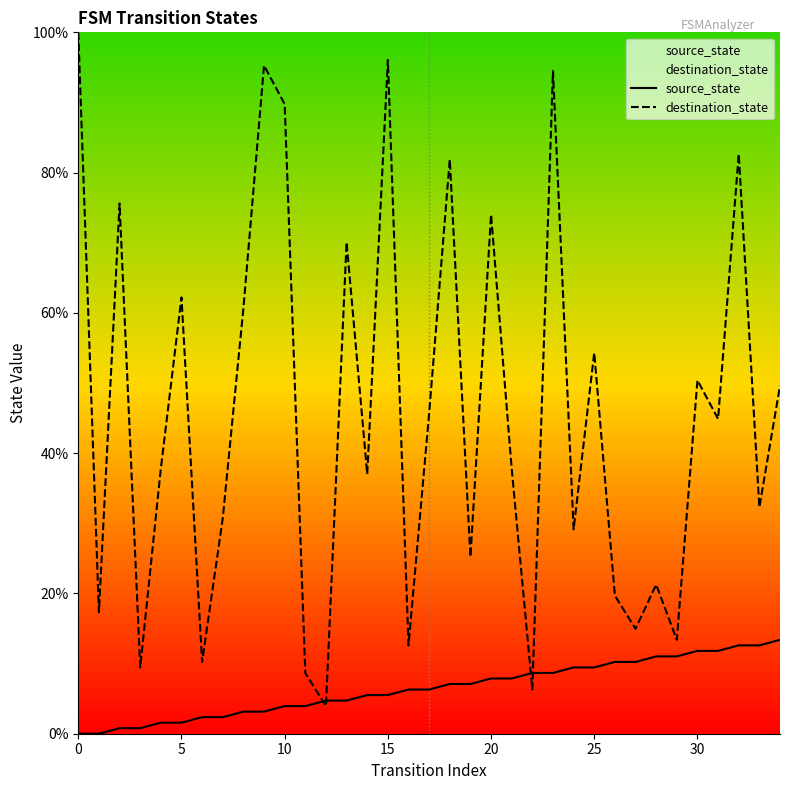

True or false: source_state and destination_state cross at least once.

True